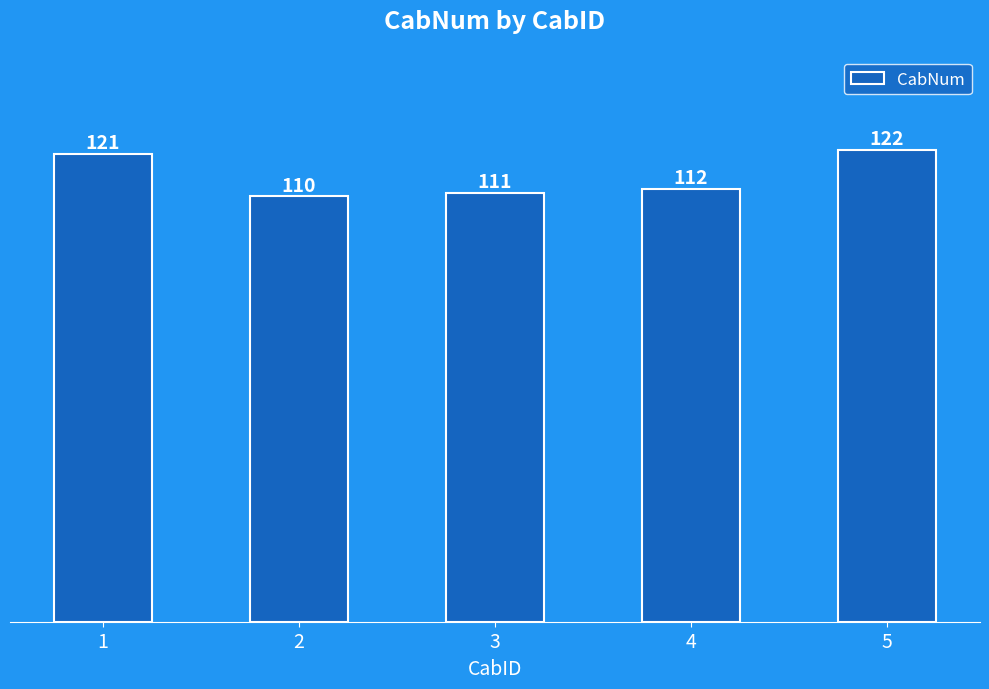

How many bars are there in total?

5